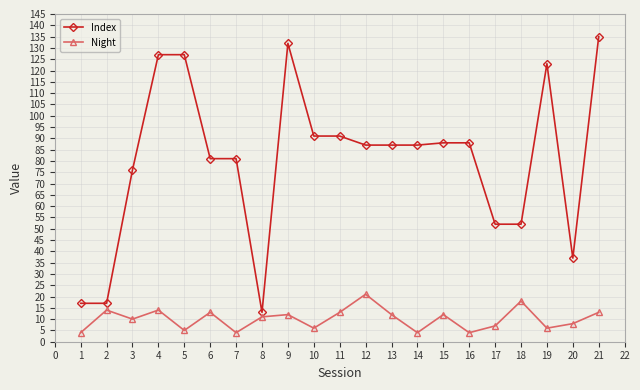

What is the sum of the Index values at 1 and 15?

105